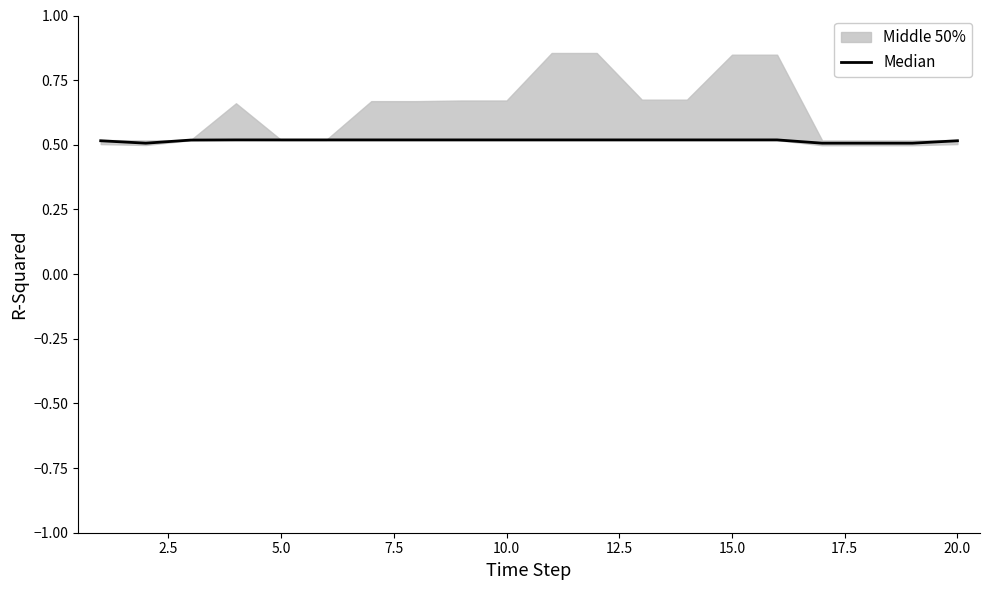

How many lines are shown in the chart?

1